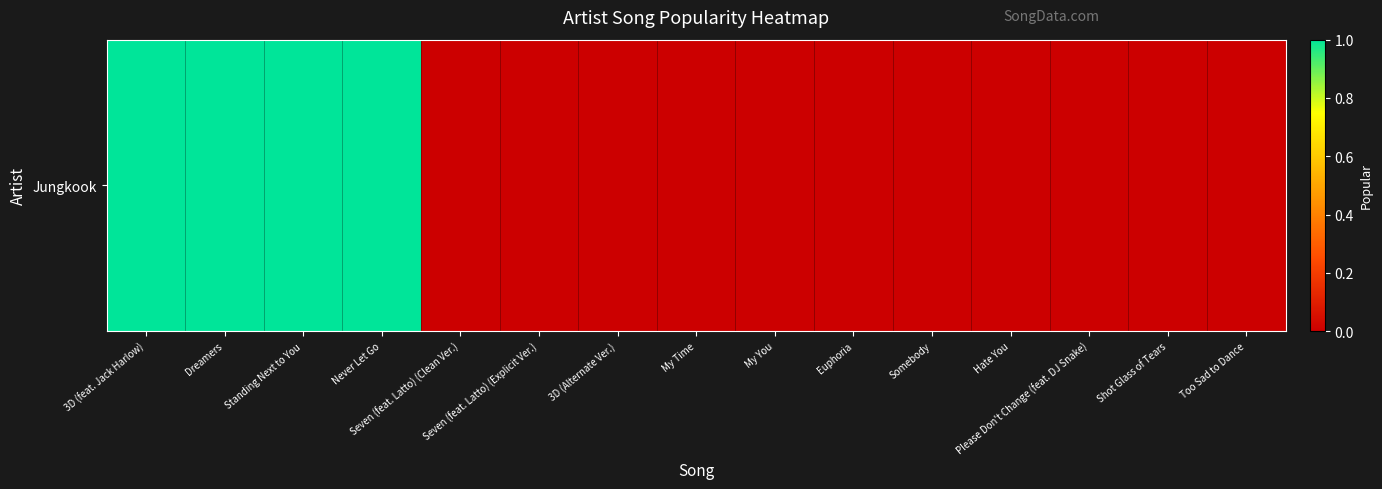

List the labels in order of value, smallest first.

Seven (feat. Latto) (Clean Ver.), Seven (feat. Latto) (Explicit Ver.), 3D (Alternate Ver.), My Time, My You, Euphoria, Somebody, Hate You, Please Don't Change (feat. DJ Snake), Shot Glass of Tears, Too Sad to Dance, 3D (feat. Jack Harlow), Dreamers, Standing Next to You, Never Let Go